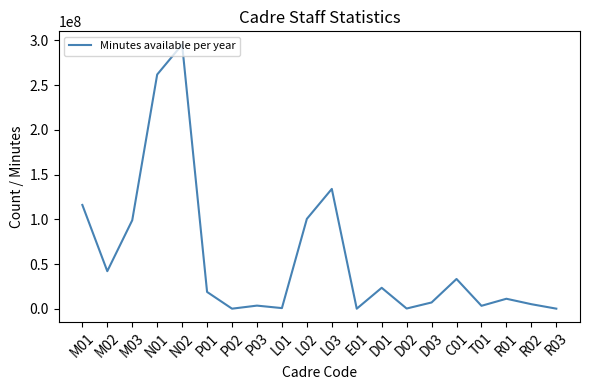

What is the difference between the values at D02 and L02?

100206383.4